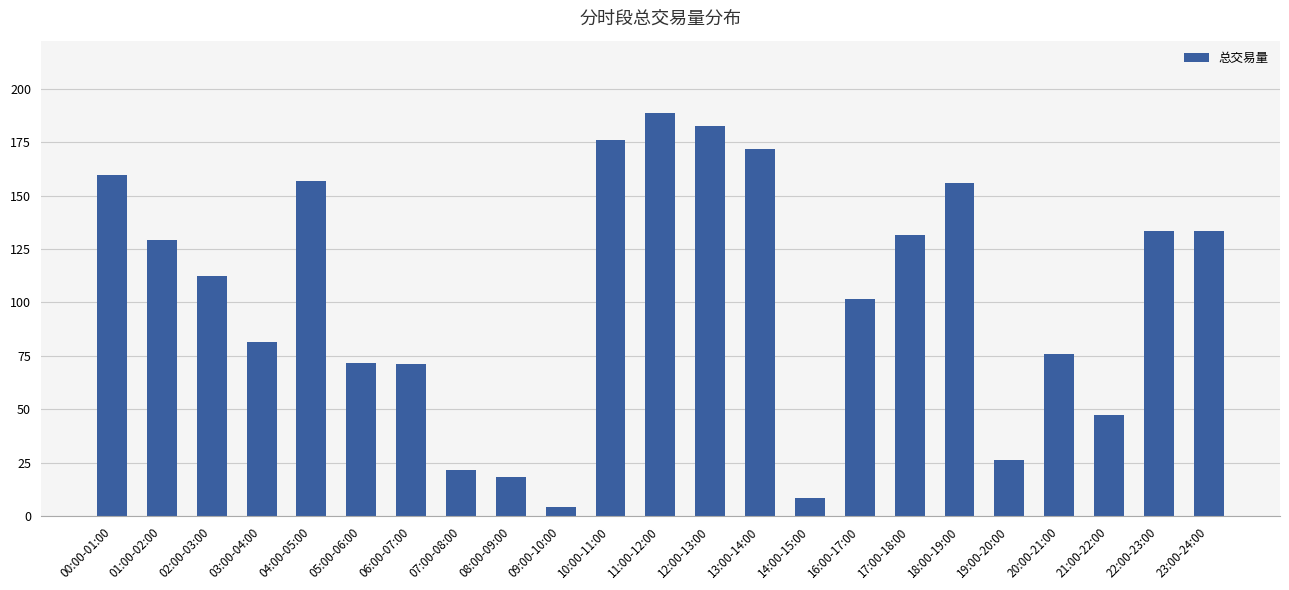

True or false: the data shows 129.2 at 01:00-02:00.

True